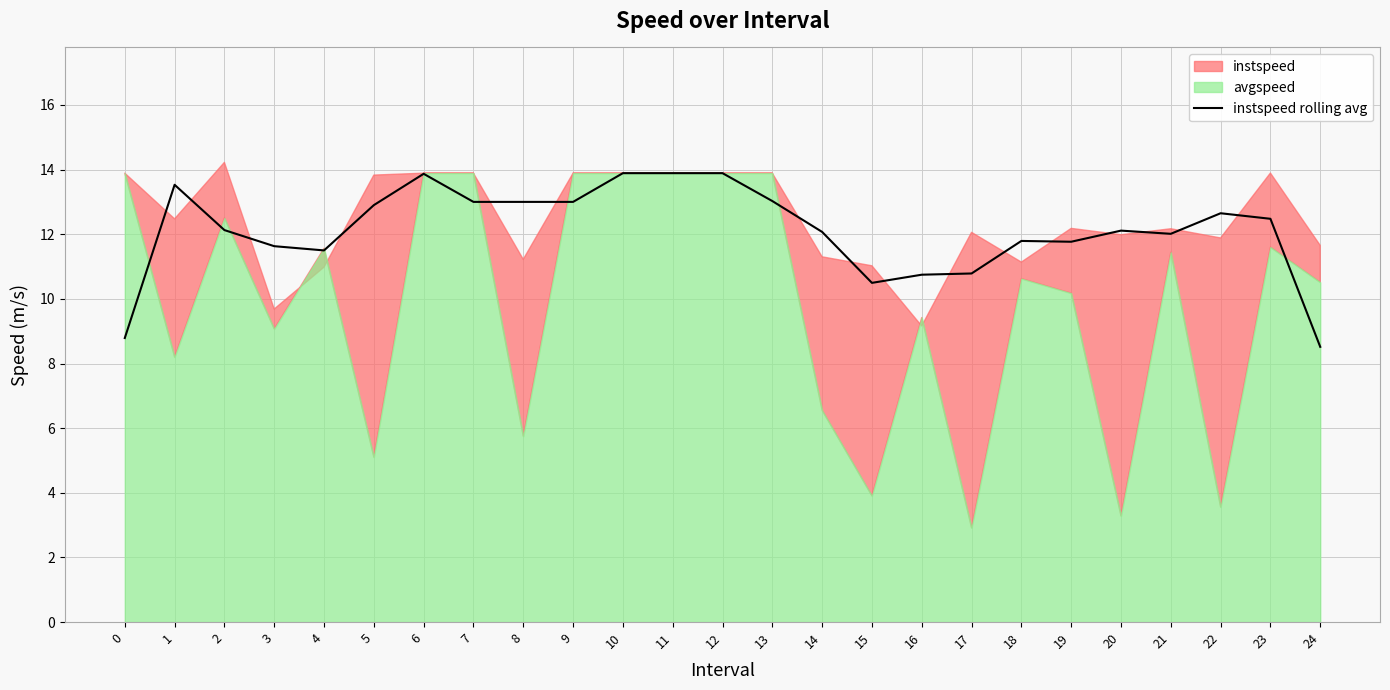

Is it true that the value at 24 is 14.4?

False